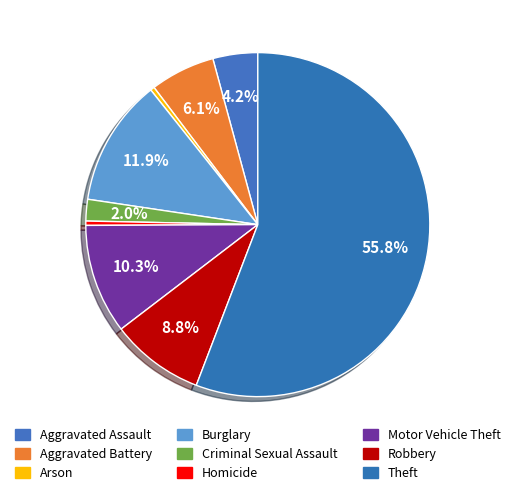

What percentage is NOT represented by Criminal Sexual Assault?

98.0%